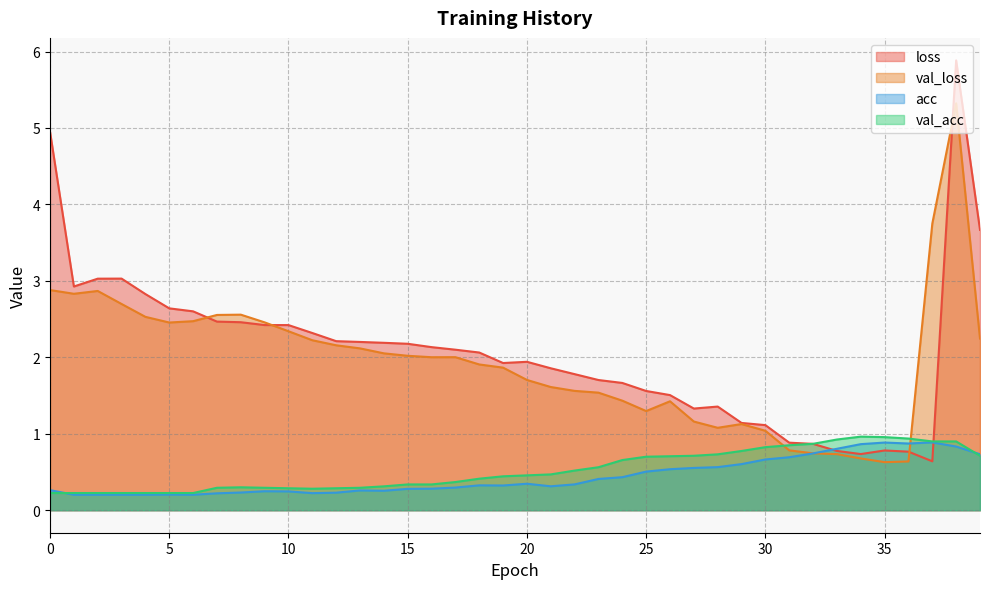

The value of acc at 12 is 0.3. True or false?

False